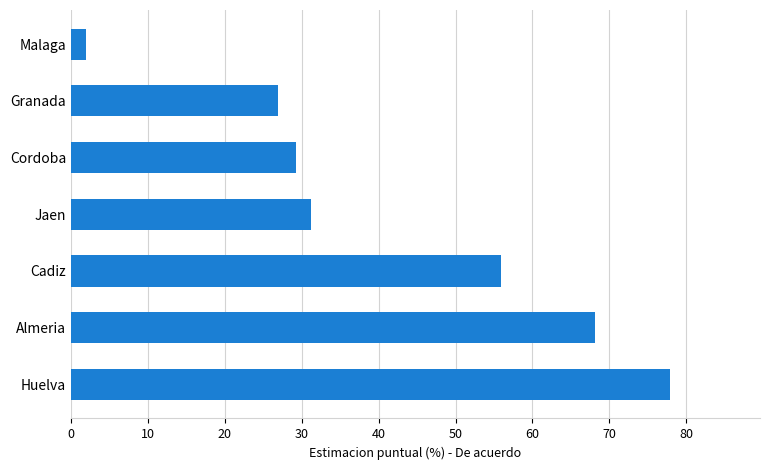

Rank the categories by value from lowest to highest.

Malaga, Granada, Cordoba, Jaen, Cadiz, Almeria, Huelva